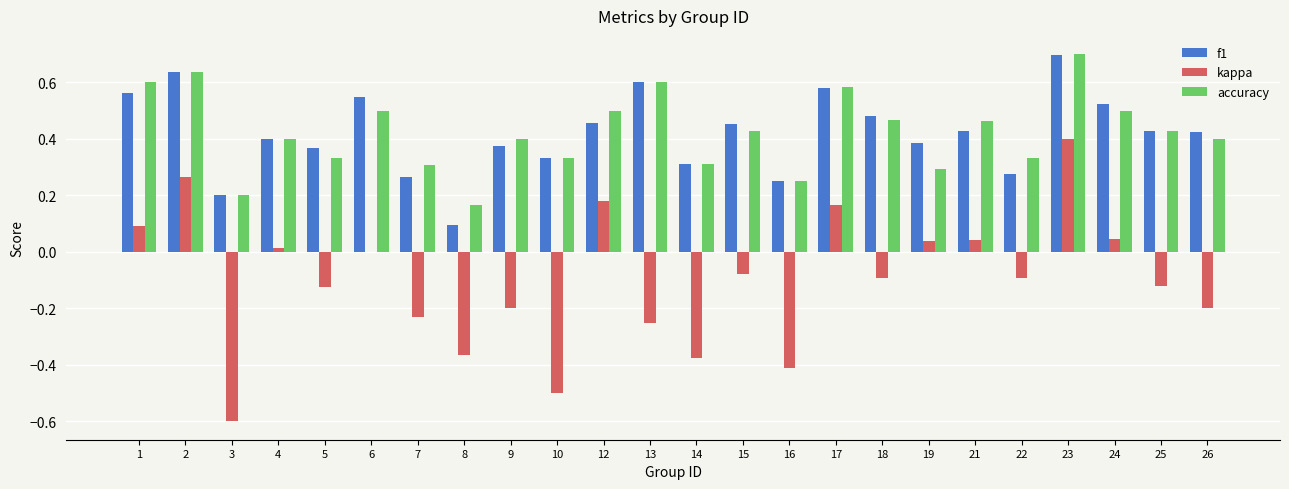

Are the bars horizontal?

No